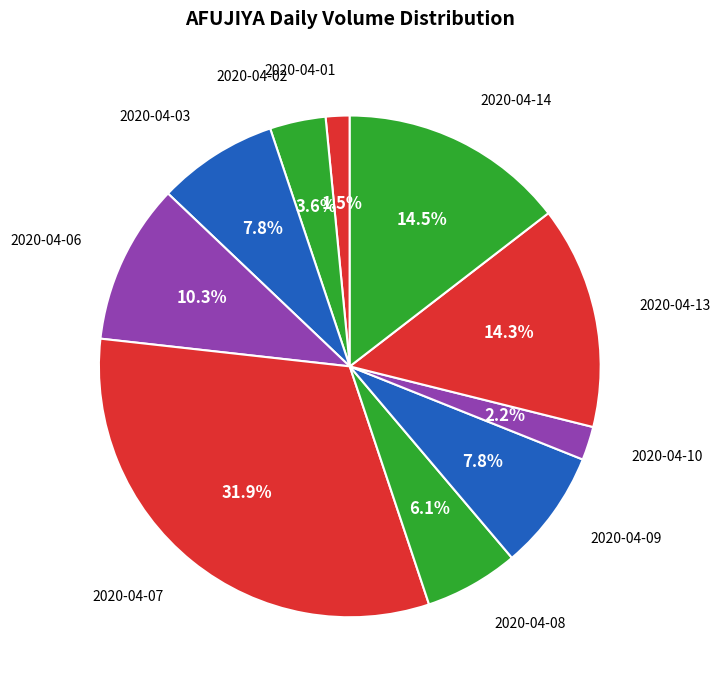

Rank the categories by value from lowest to highest.

2020-04-01, 2020-04-10, 2020-04-02, 2020-04-08, 2020-04-03, 2020-04-09, 2020-04-06, 2020-04-13, 2020-04-14, 2020-04-07